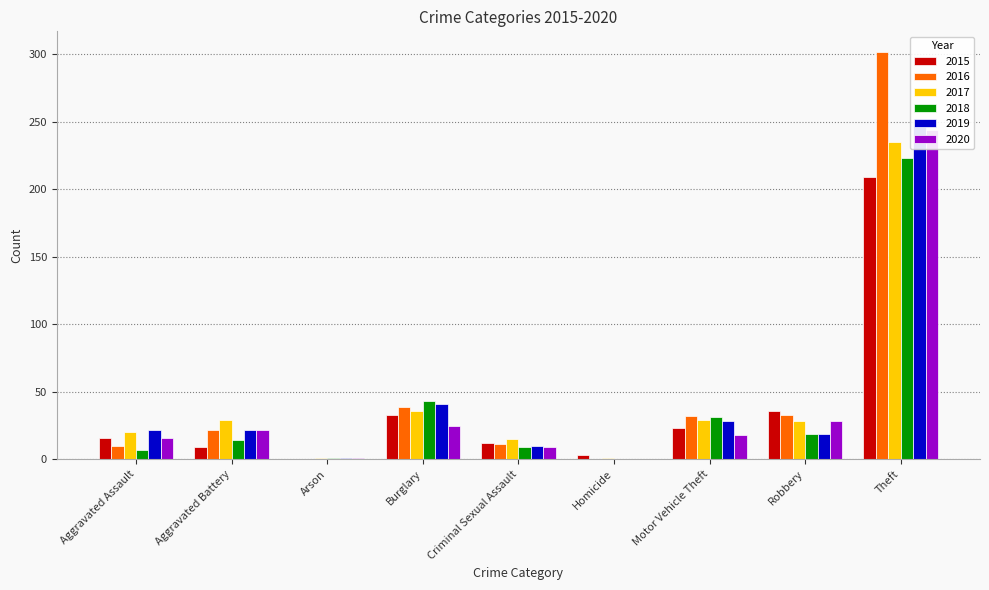

Rank the categories by 2018 value from lowest to highest.

Homicide, Arson, Aggravated Assault, Criminal Sexual Assault, Aggravated Battery, Robbery, Motor Vehicle Theft, Burglary, Theft